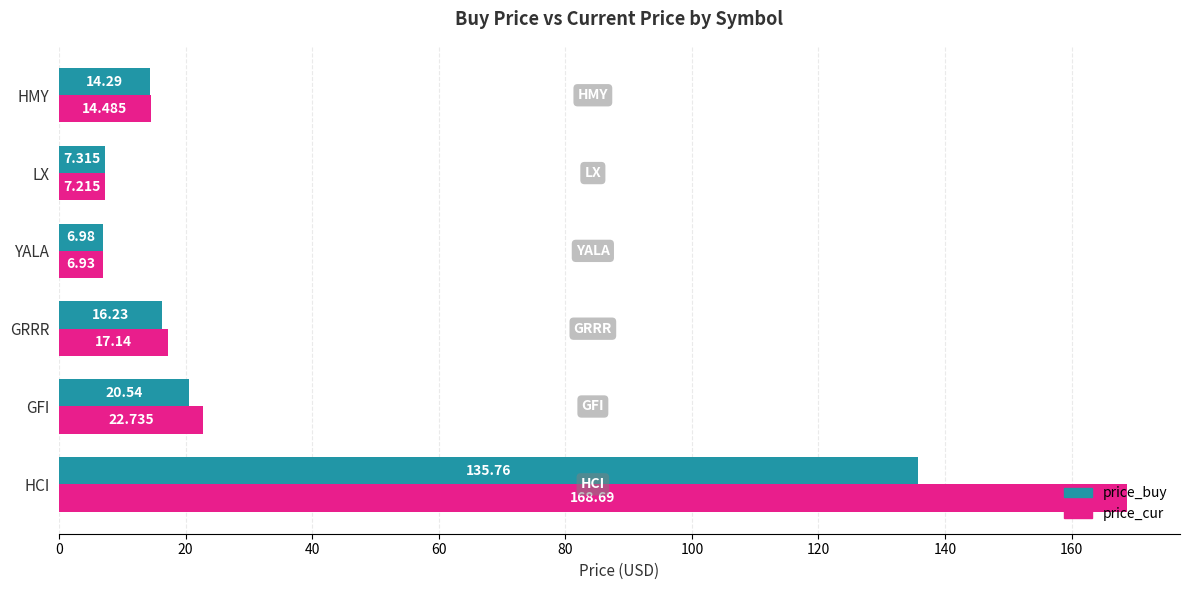

Between GRRR and HMY, which series saw the biggest shift?

price_cur